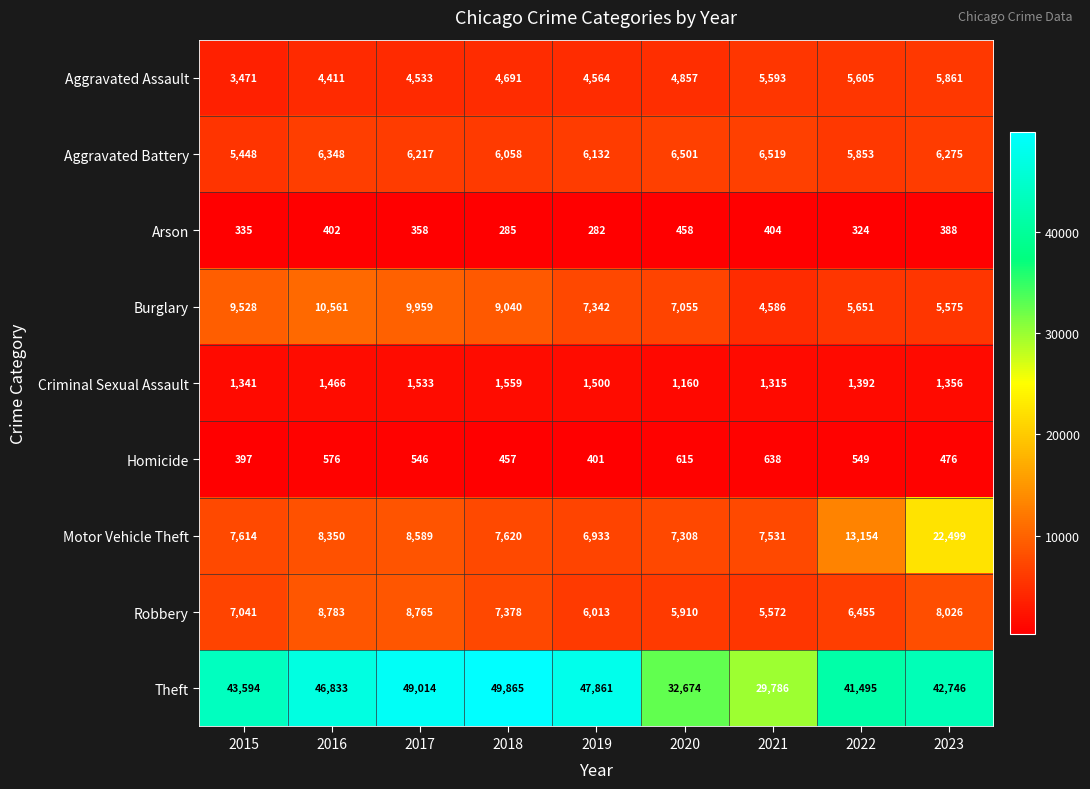

Which series has the widest spread of values?

Theft